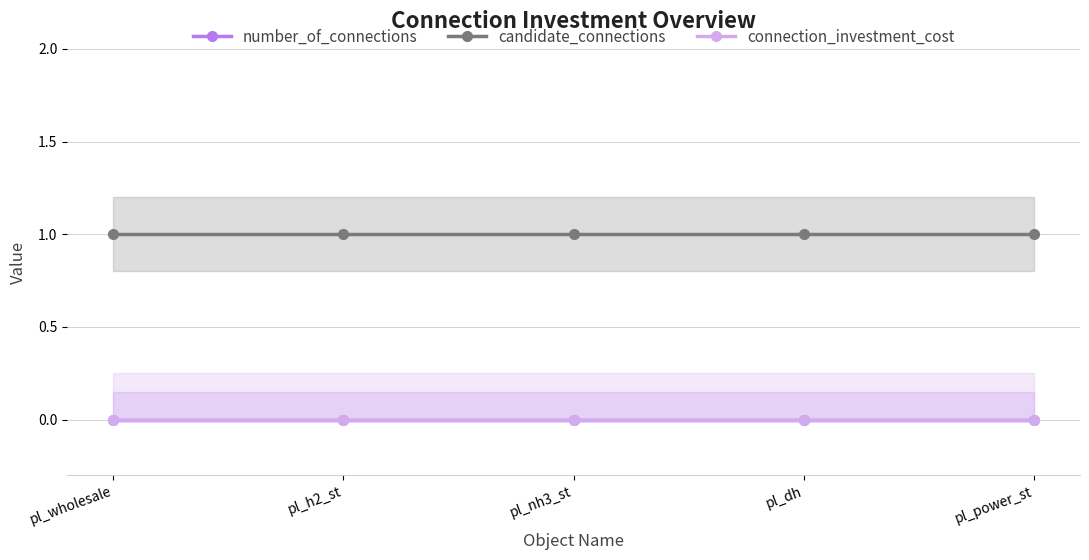

At which label is candidate_connections closest to 1?

pl_wholesale